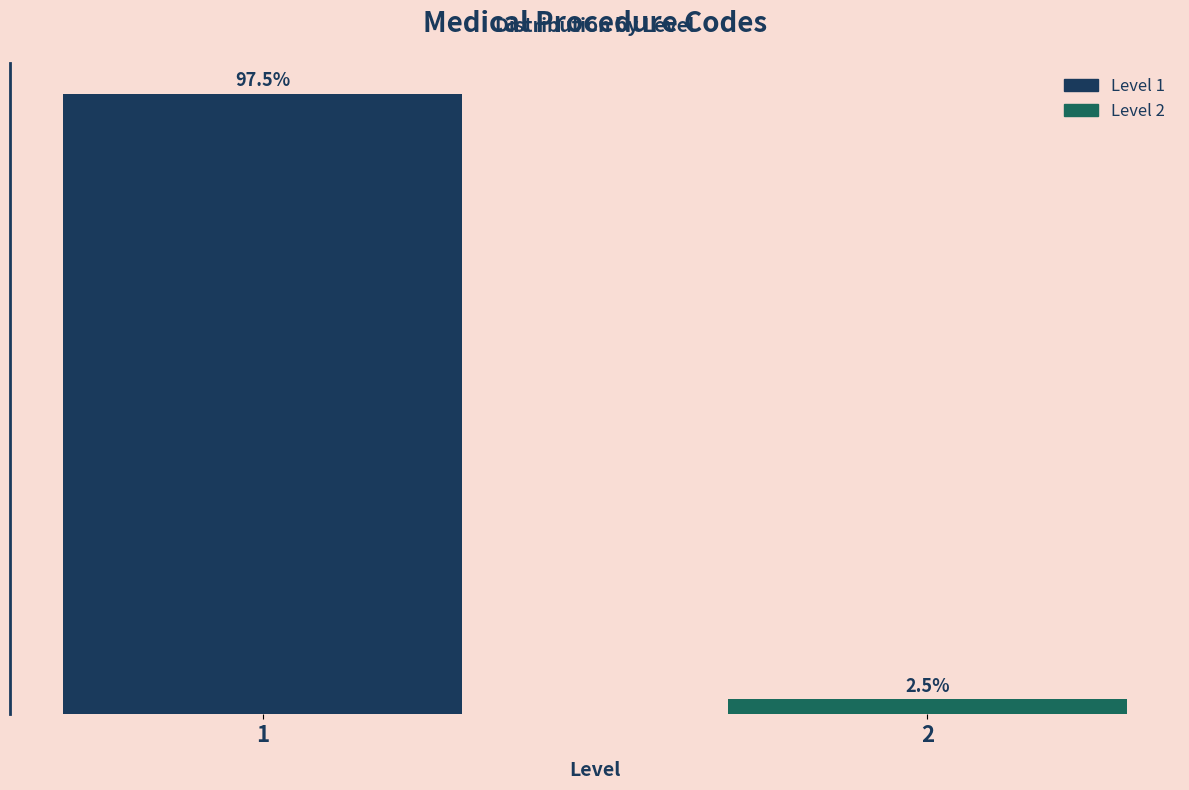

Rank the categories by value from highest to lowest.

1, 2